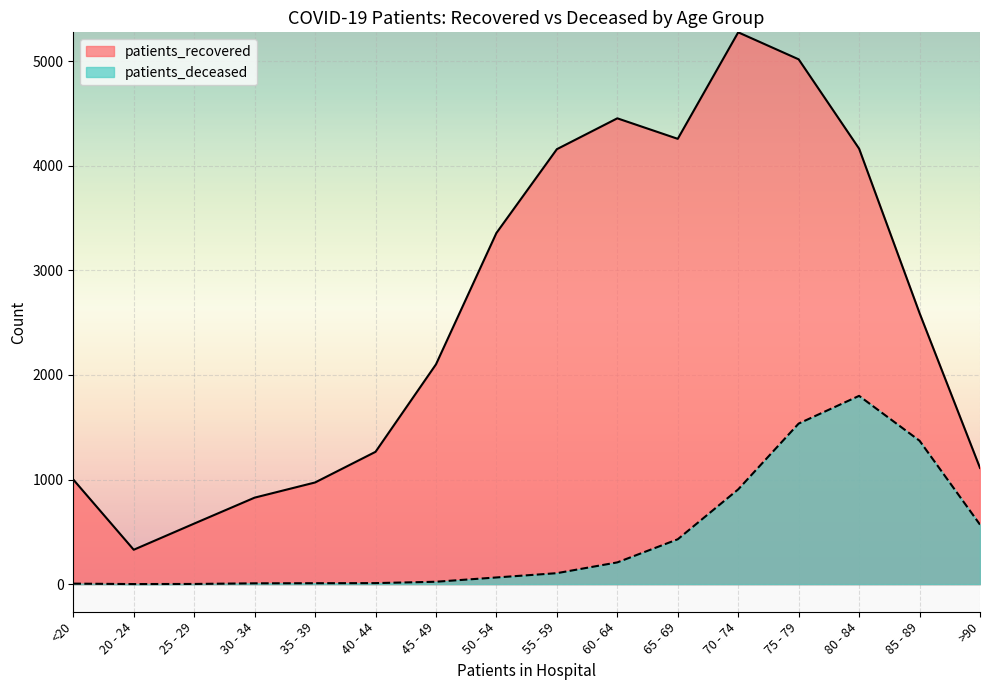

What is the minimum value for patients_recovered?

329